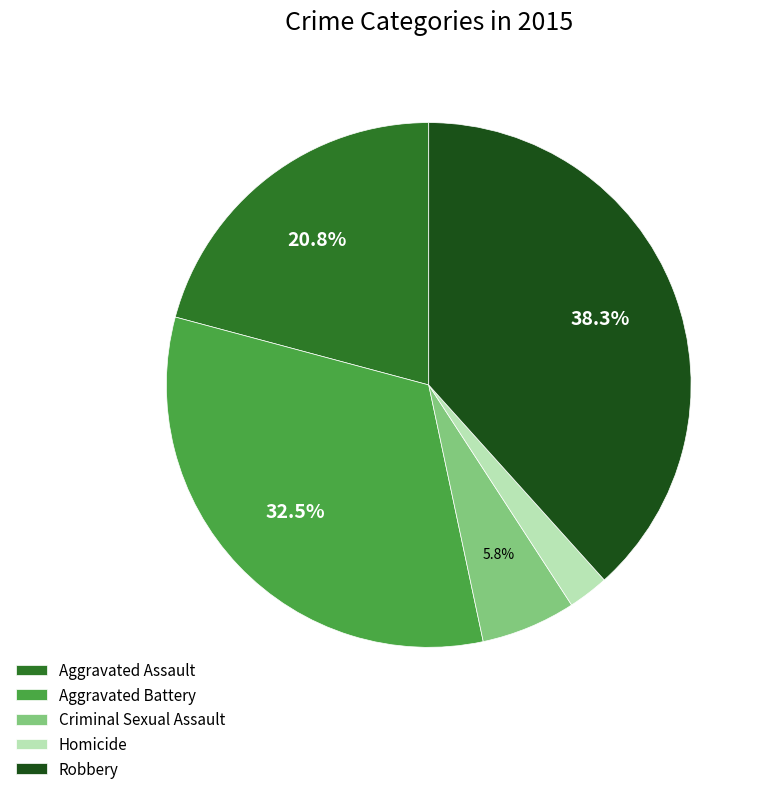

To the nearest percent, what is the difference between the Homicide and Criminal Sexual Assault slice percentages?

3%